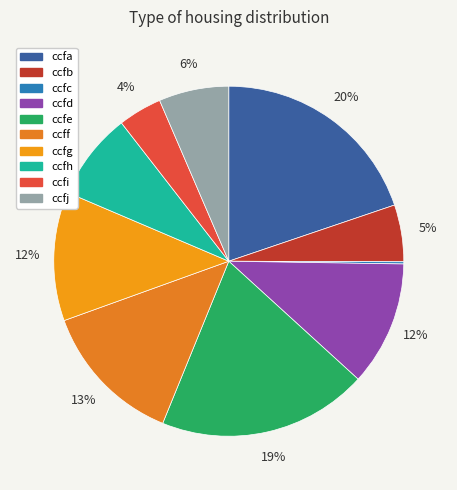

Combined, what portion of the pie is ccfd and ccfc?

11.7%